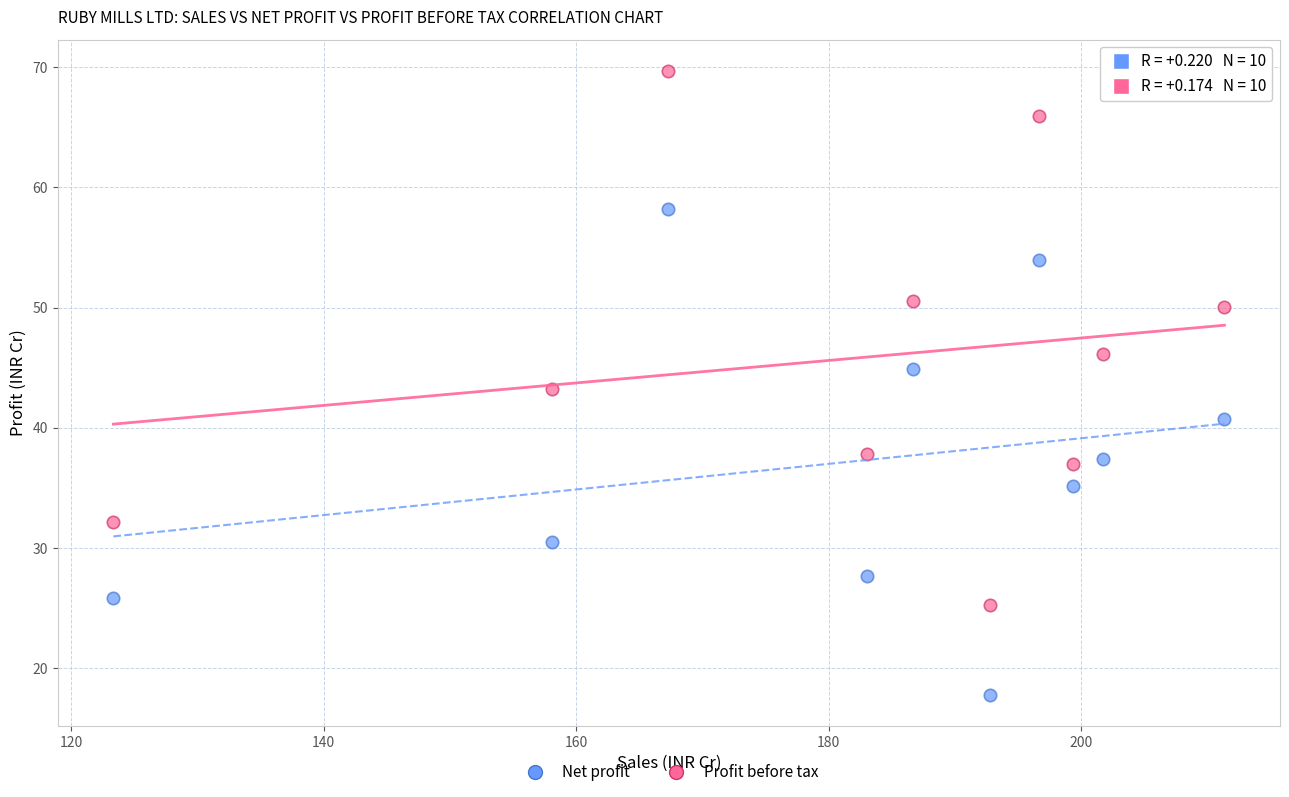

What are all the series names shown in the legend?

Net profit, Profit before tax